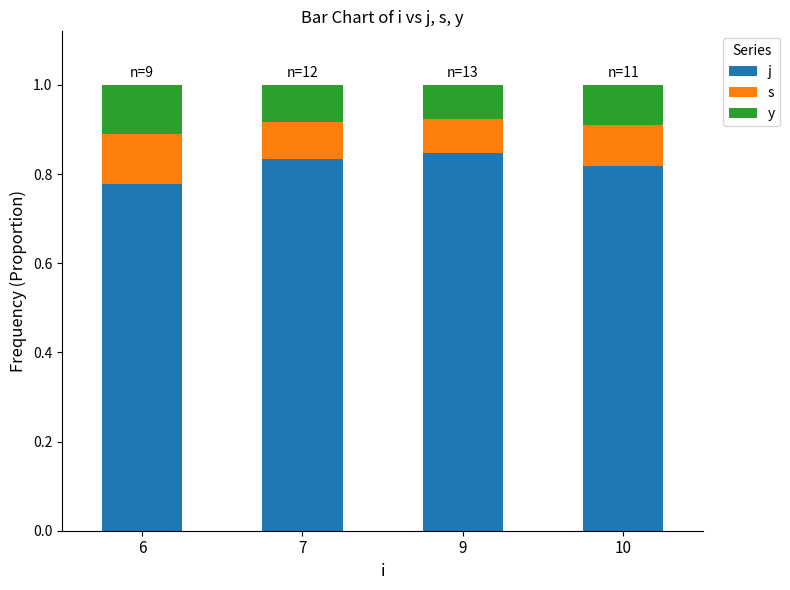

What is the total value across all series at 6?

1.0